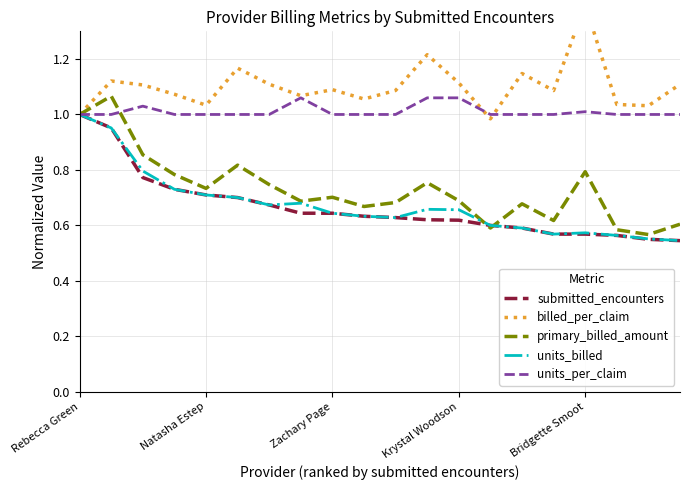

The value of submitted_encounters at 9 is 0.6. True or false?

True